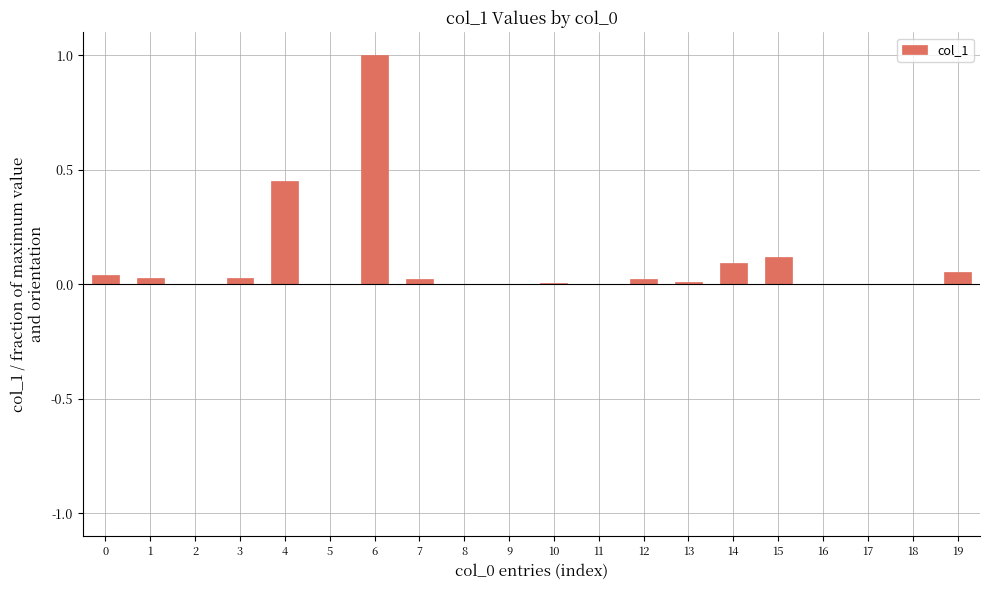

The chart shows a value of 0.1 at 15. True or false?

True